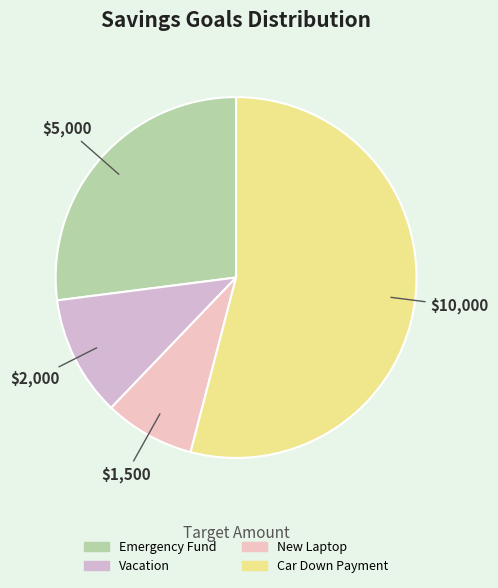

What is the change in value from Vacation to Car Down Payment?

+8000